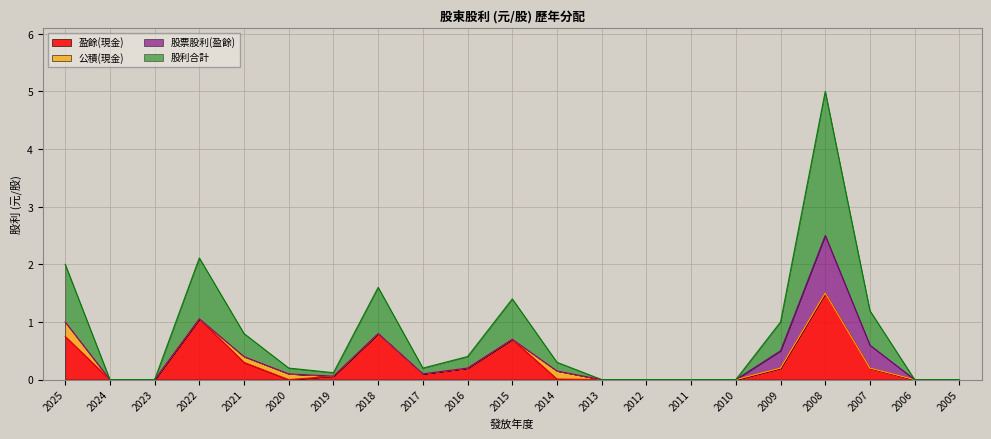

What is the sum of the 股利合計 values at 2021 and 2013?

0.8